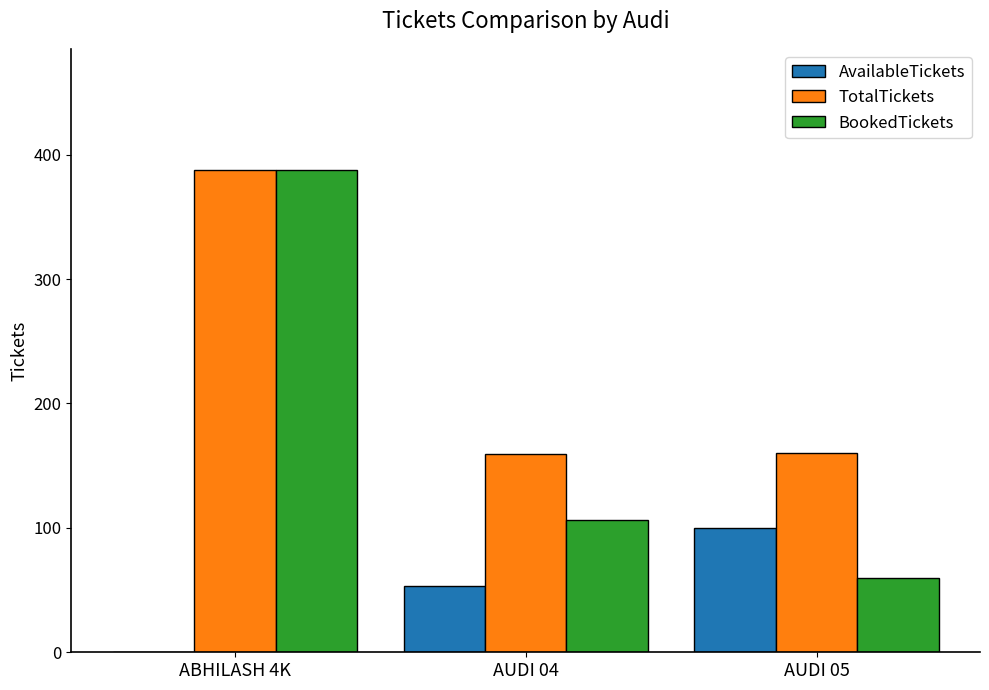

Count the number of data series in this chart.

3